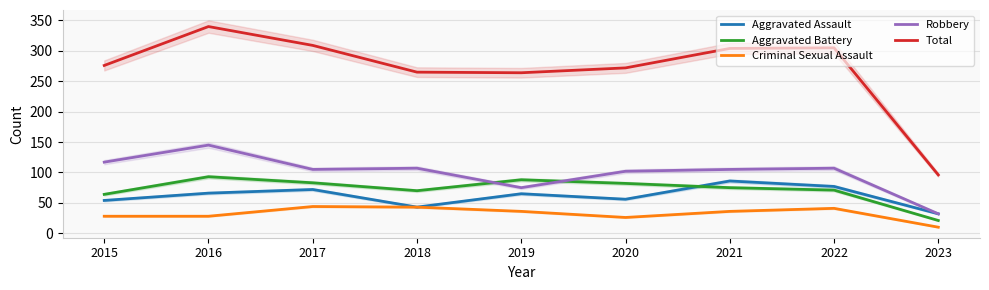

What is the smallest value displayed?

10